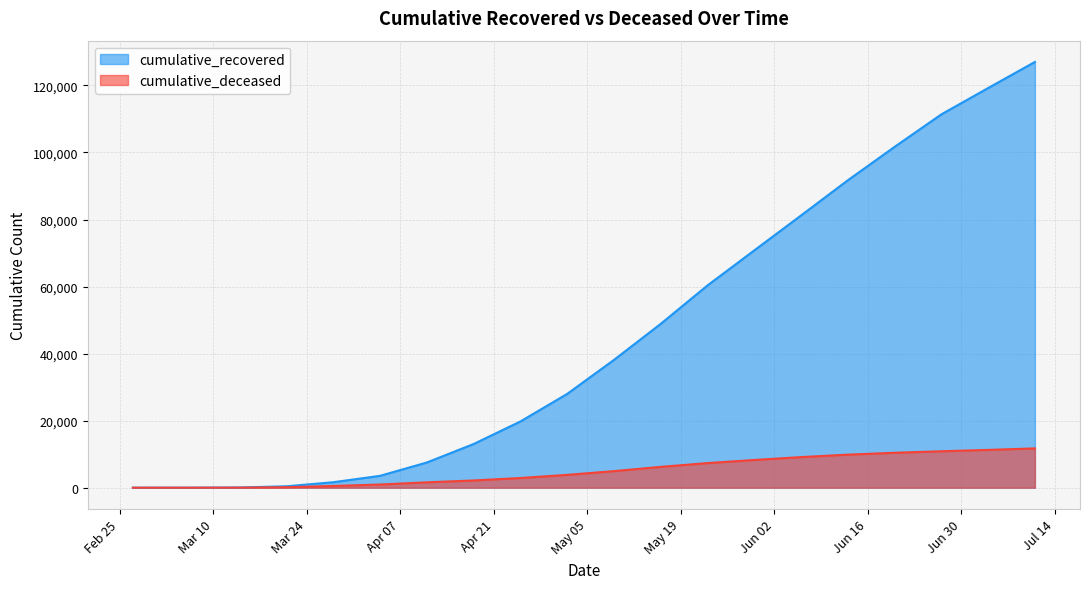

At which label is cumulative_recovered closest to 63502?

2020-05-23